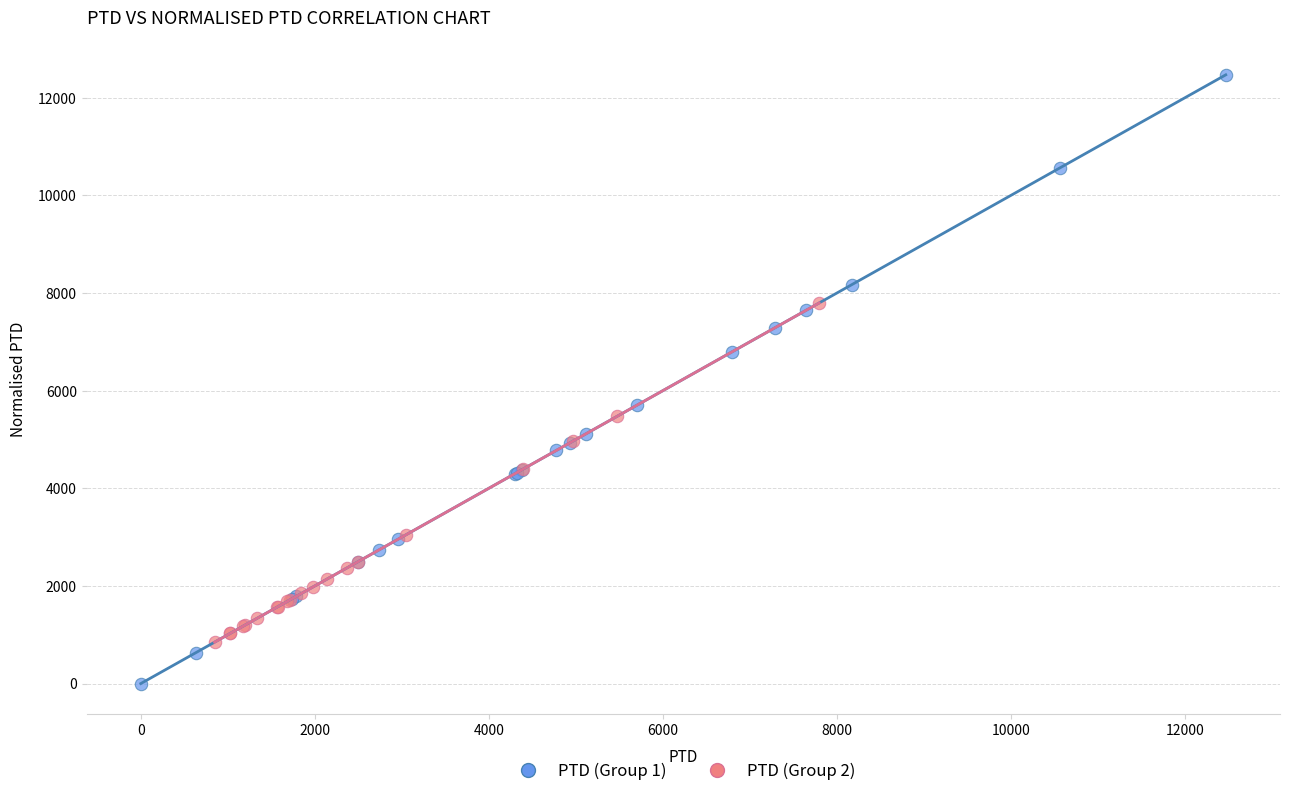

Which series has the widest spread of Y values?

PTD (Group 1)